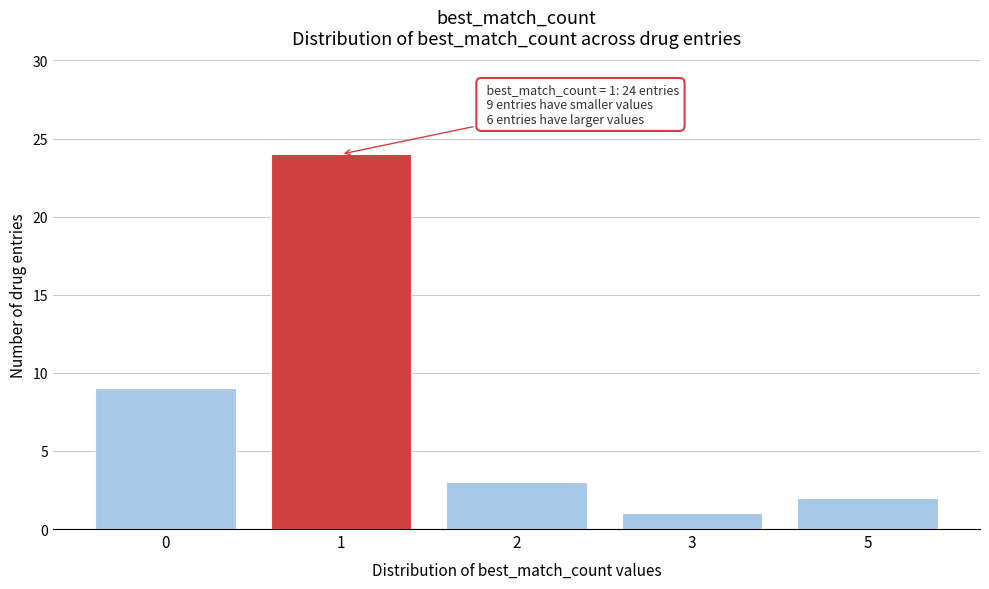

Reading right to left, what are all the values shown in this chart?

5=2	3=1	2=3	1=24	0=9